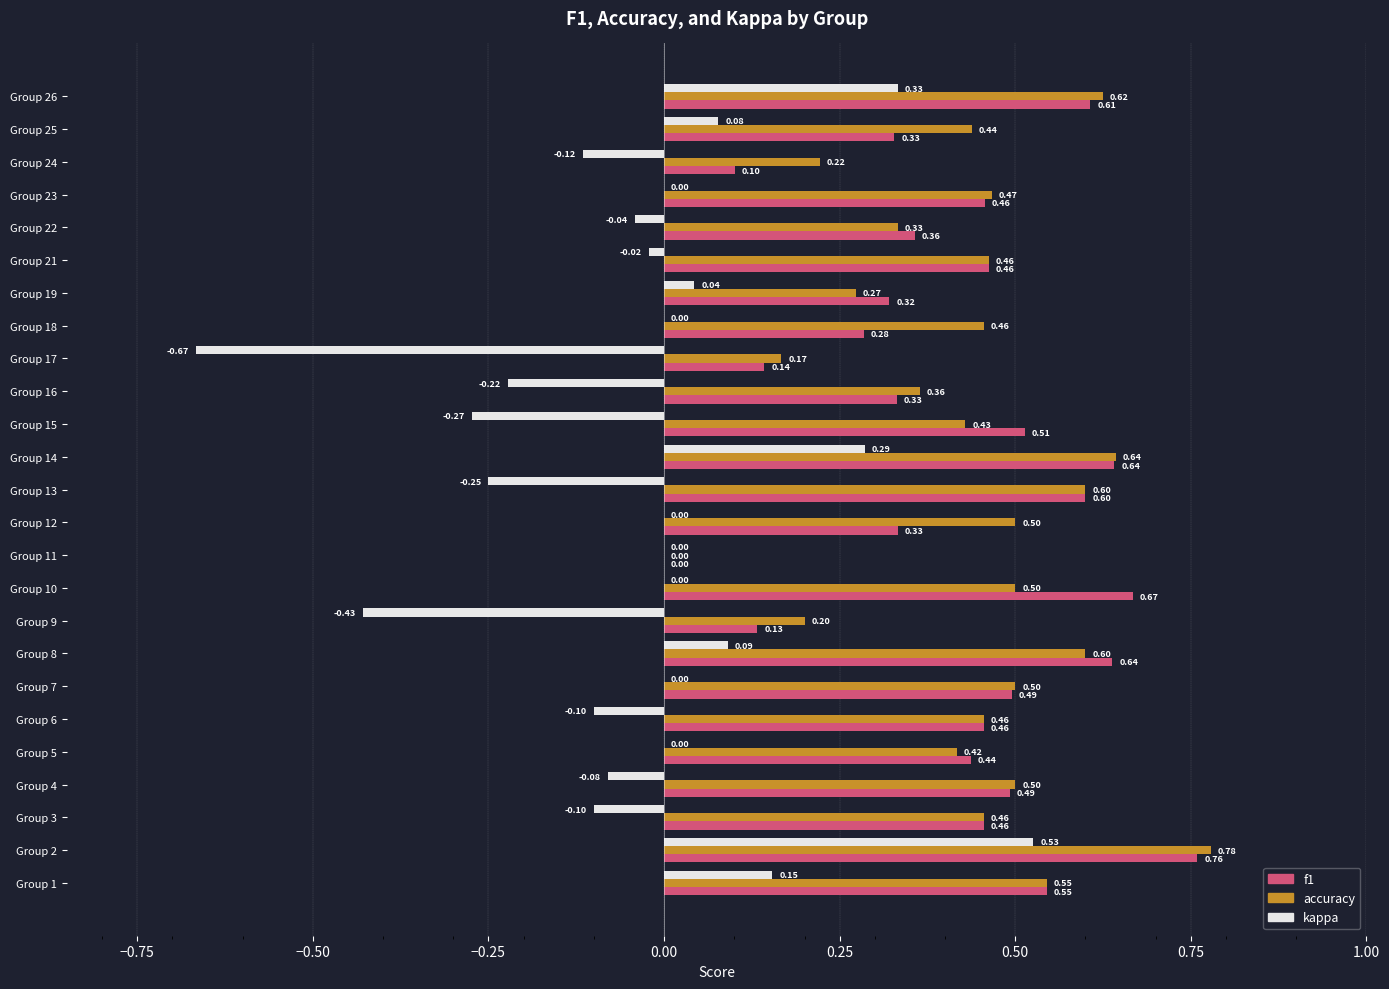

What is the sum of all kappa values?

-0.8